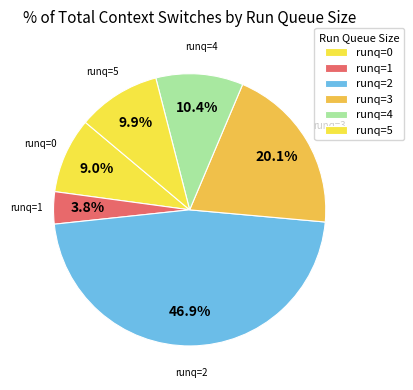

Count the number of slices in the pie.

6